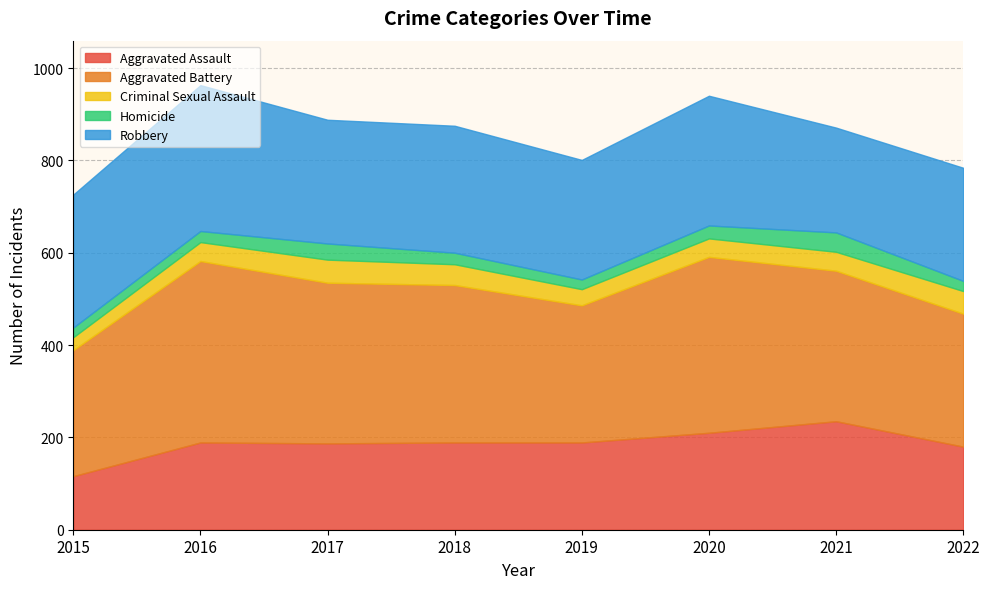

What is the sum of the Robbery values at 2021 and 2020?

508